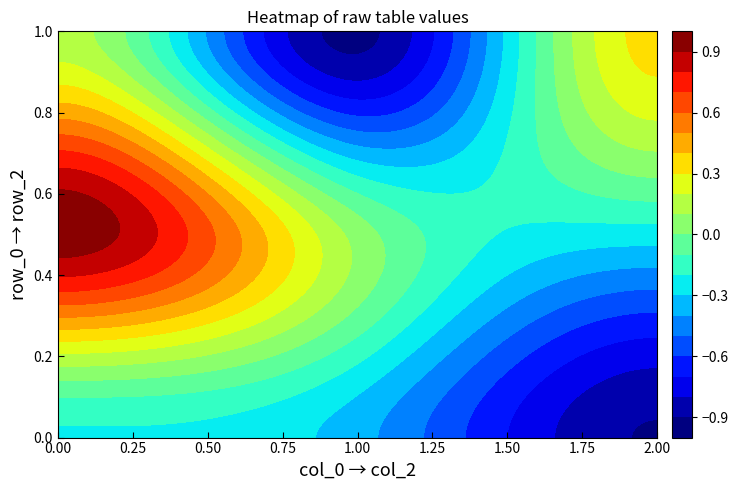

At which category does the chart reach its peak across all series?

col_0